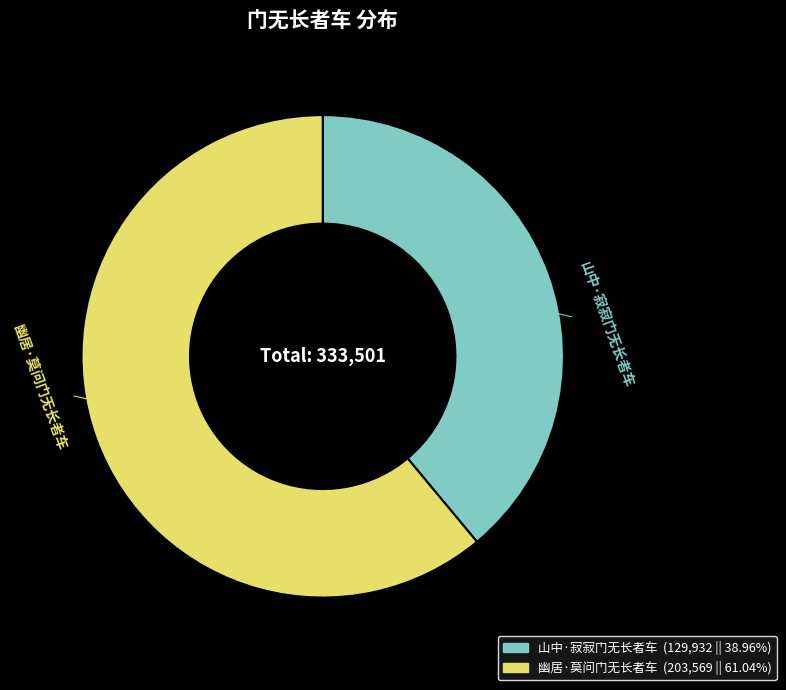

Count the number of slices in the pie.

2